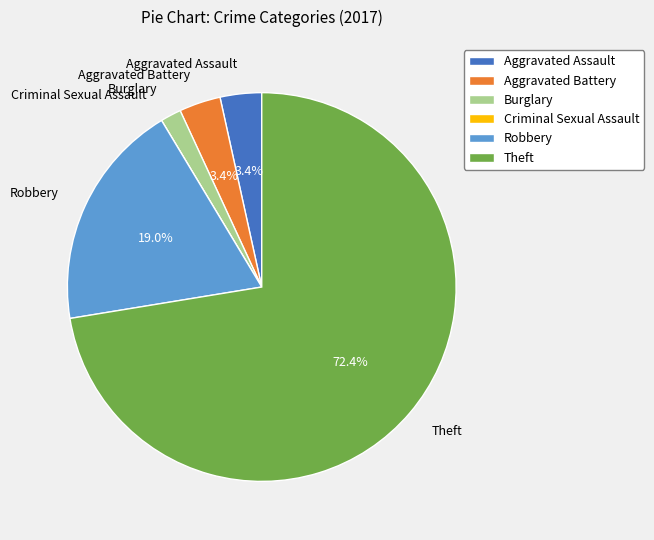

Which has a higher value, Aggravated Assault or Robbery?

Robbery